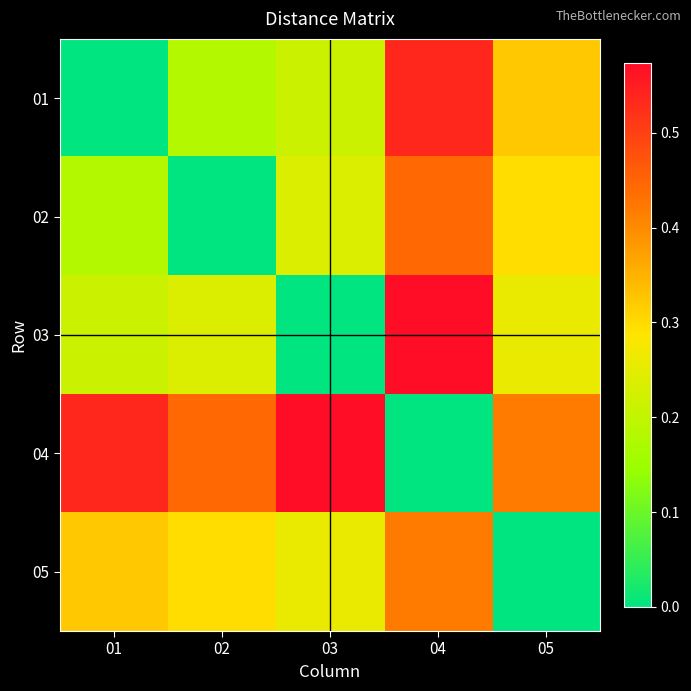

Between 02 and 05, which is larger?

05